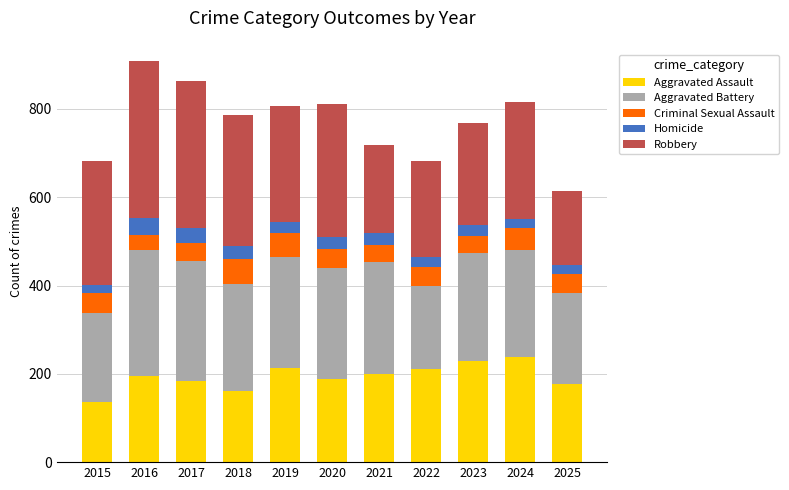

How many categories are shown in the chart?

11